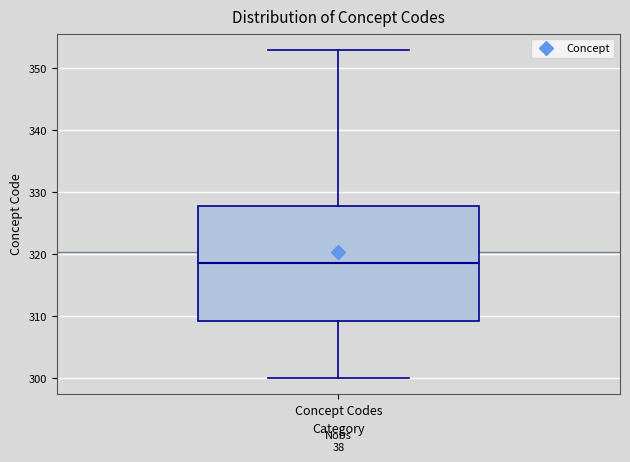

Read this box plot against the y-axis: the position of the median line, the range covered by the box, and the ends of both whiskers. The values are not printed on the chart, so give them approximately, as read against the axis.

median 319, box 309 to 328, whiskers 300 to 353